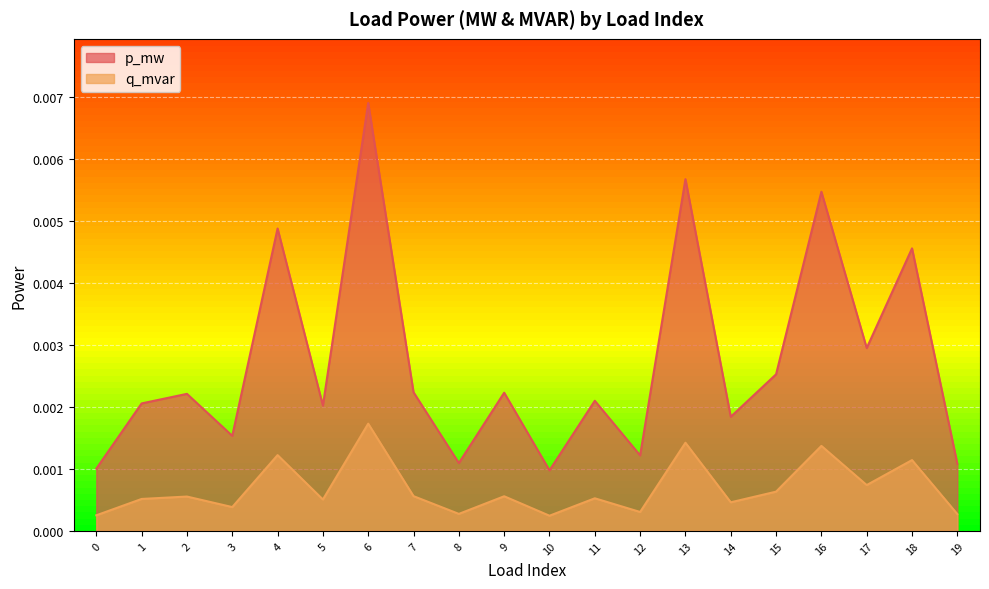

Between 0 and 2, which is larger?

2